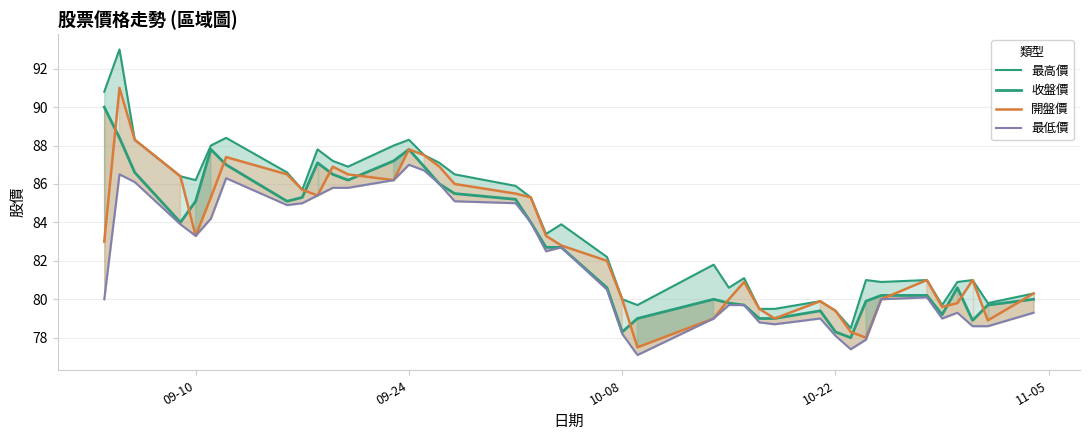

Which series has the largest total across all categories?

最高價